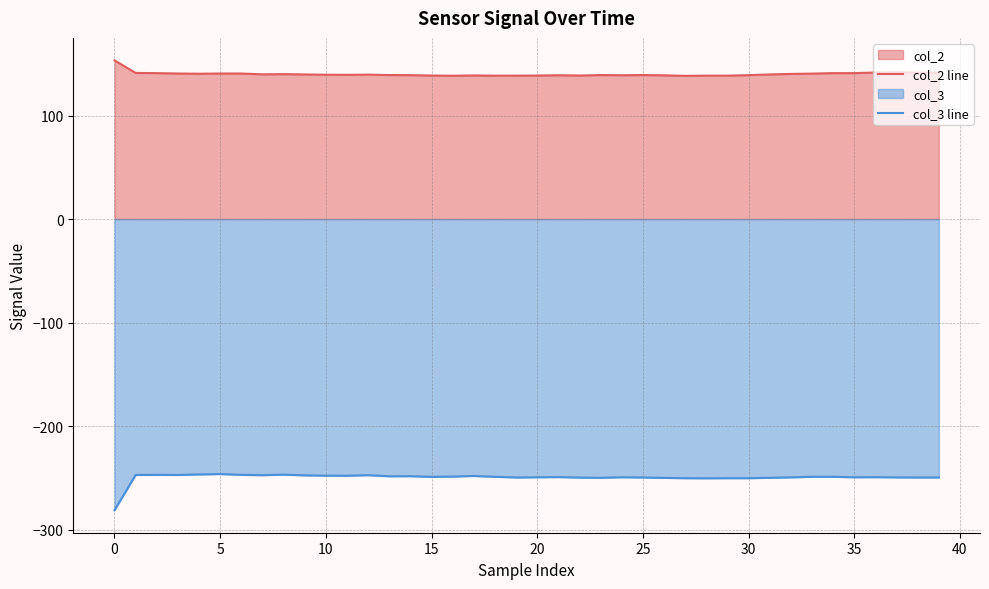

The value of col_2 line at 28 is 138.6. True or false?

True